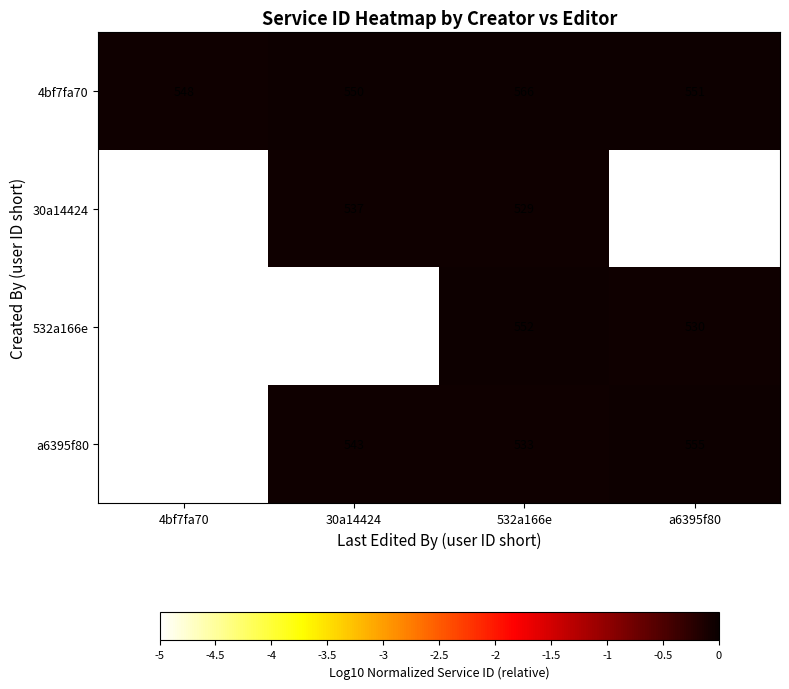

Is the value of 4bf7fa70 at 532a166e greater than the value of a6395f80 at 532a166e?

Yes